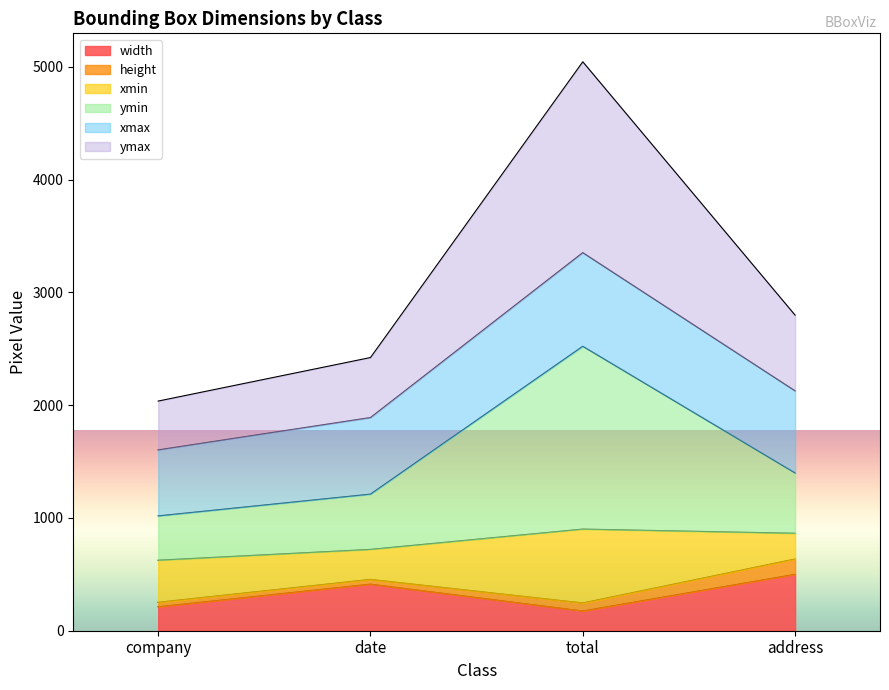

The width series shows 413 at date. True or false?

True